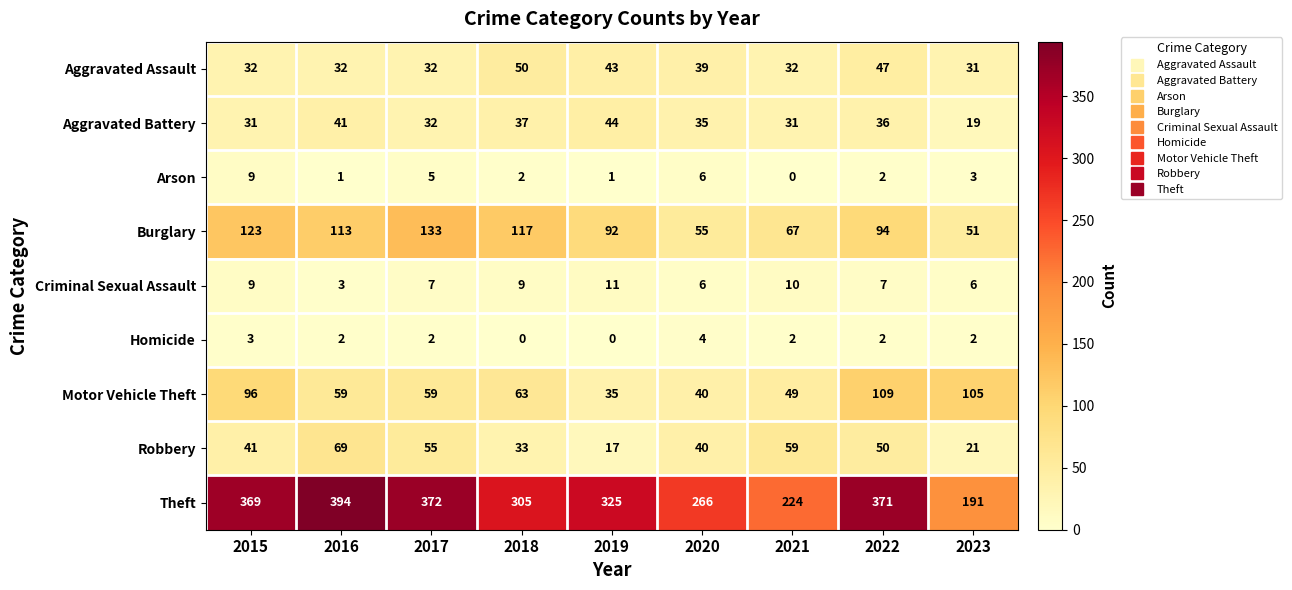

True or false: Robbery has a value of 26 at 2017.

False